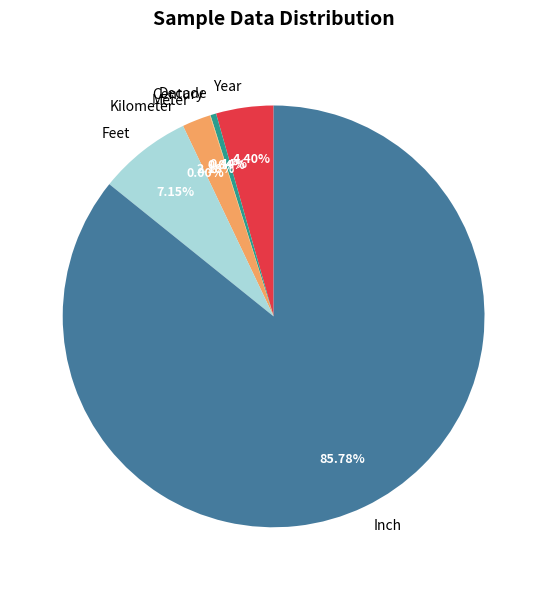

To the nearest percent, what is the average slice percentage?

14%